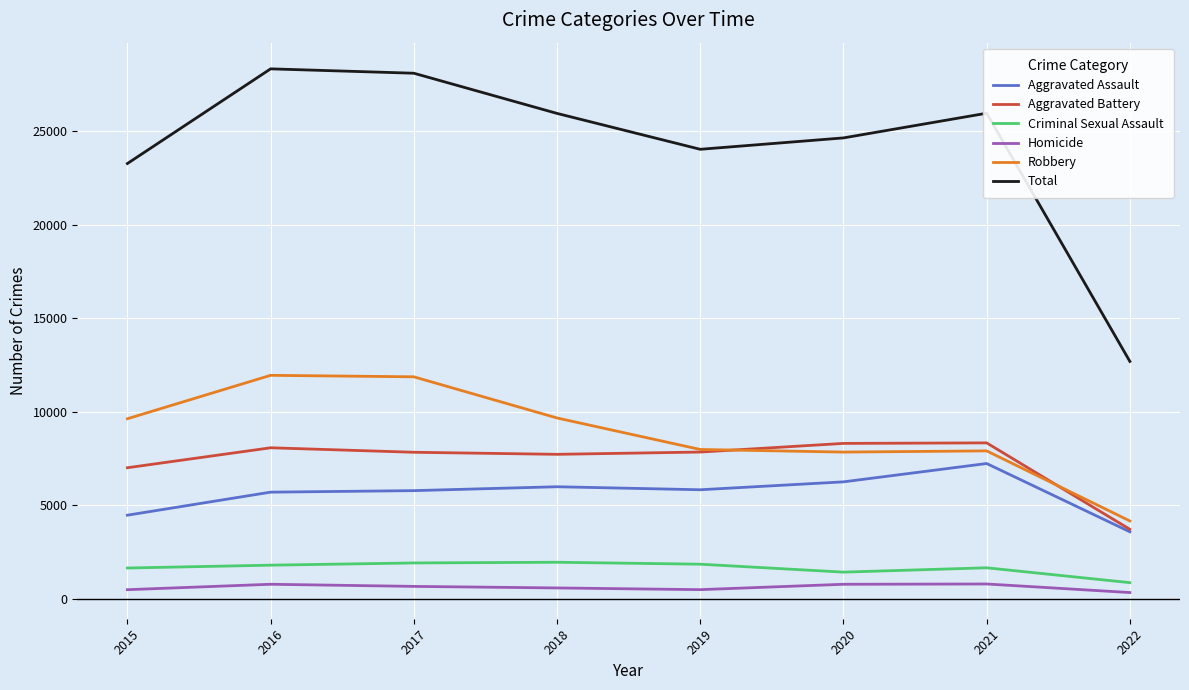

At which label is Total closest to 20526?

2015